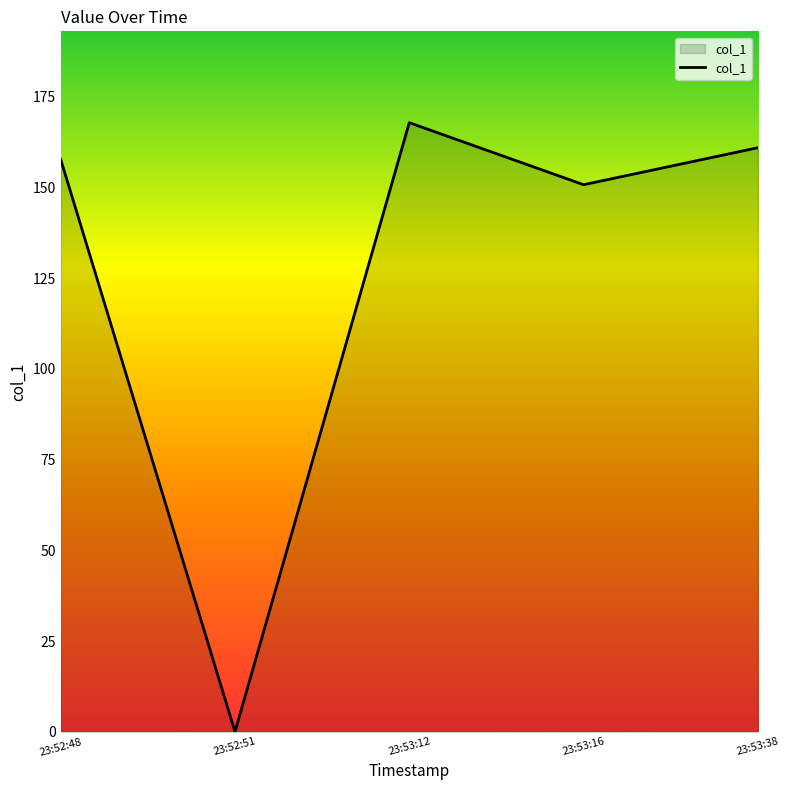

What is the maximum value shown in the chart?

167.9